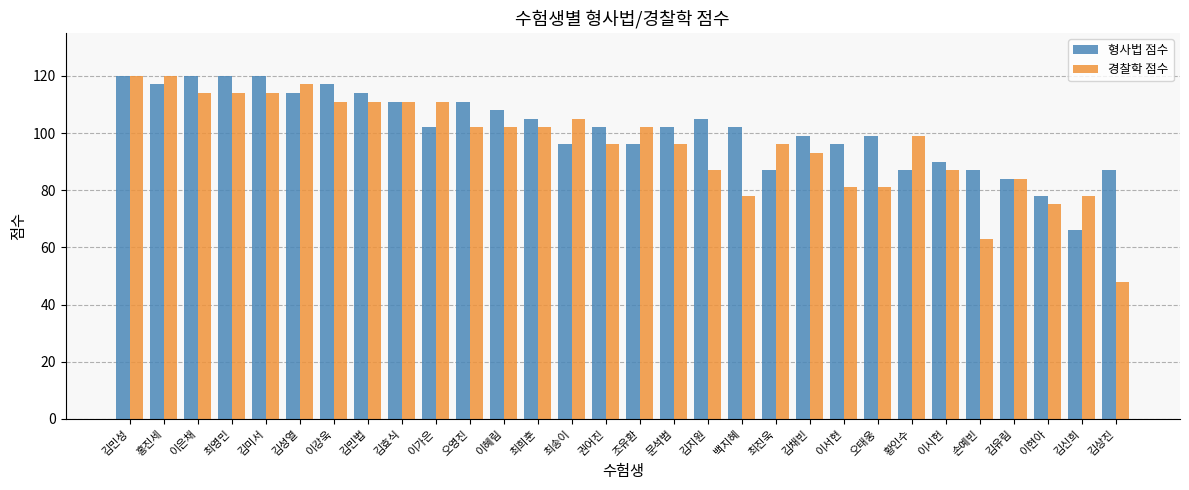

Reading left to right, transcribe all the data shown in this chart.

형사법 점수: 120	117	120	120	120	114	117	114	111	102	111	108	105	96	102	96	102	105	102	87	99	96	99	87	90	87	84	78	66	87
경찰학 점수: 120	120	114	114	114	117	111	111	111	111	102	102	102	105	96	102	96	87	78	96	93	81	81	99	87	63	84	75	78	48